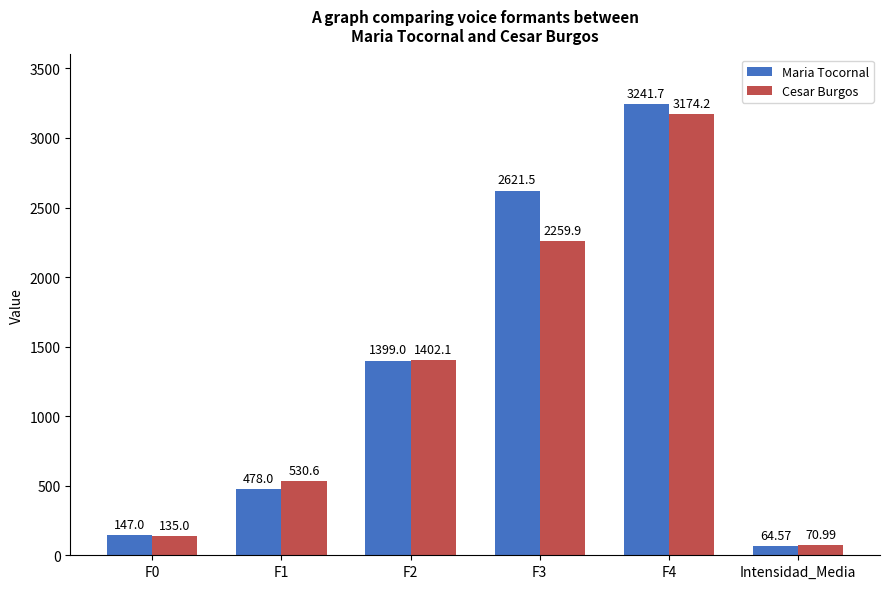

What is the total value across all series at F3?

4881.4